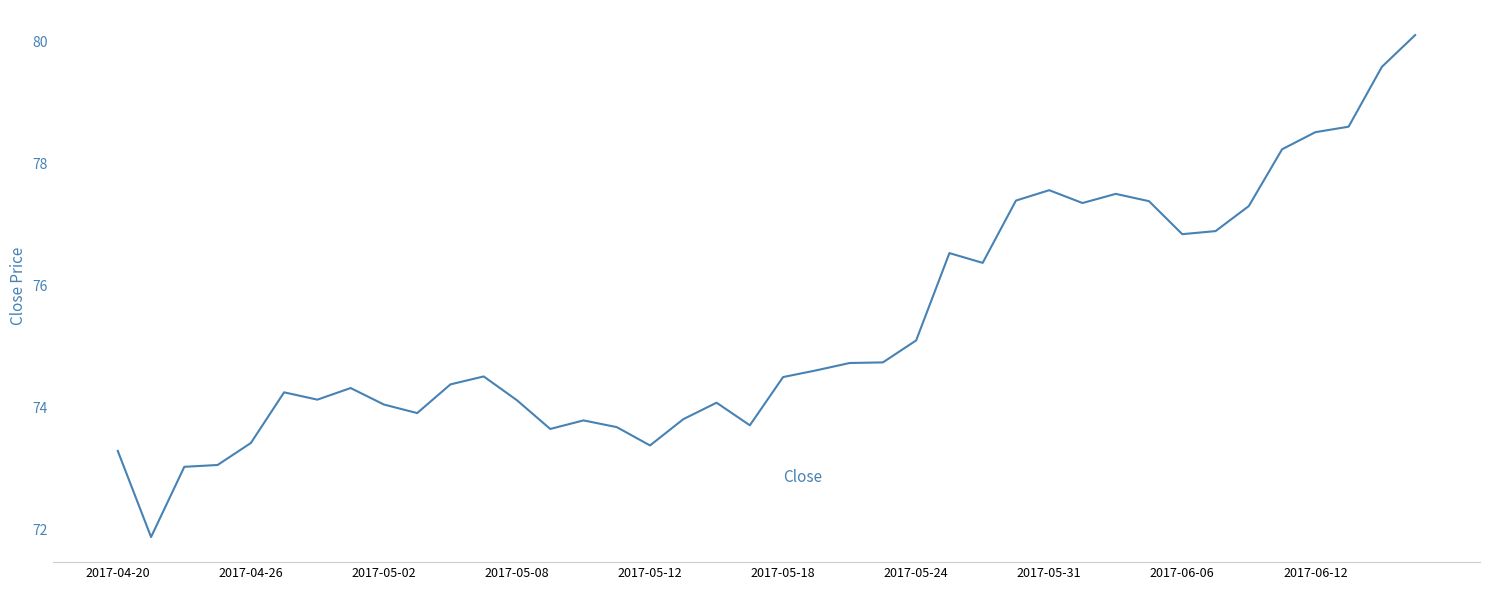

What is the greatest value displayed?

80.1